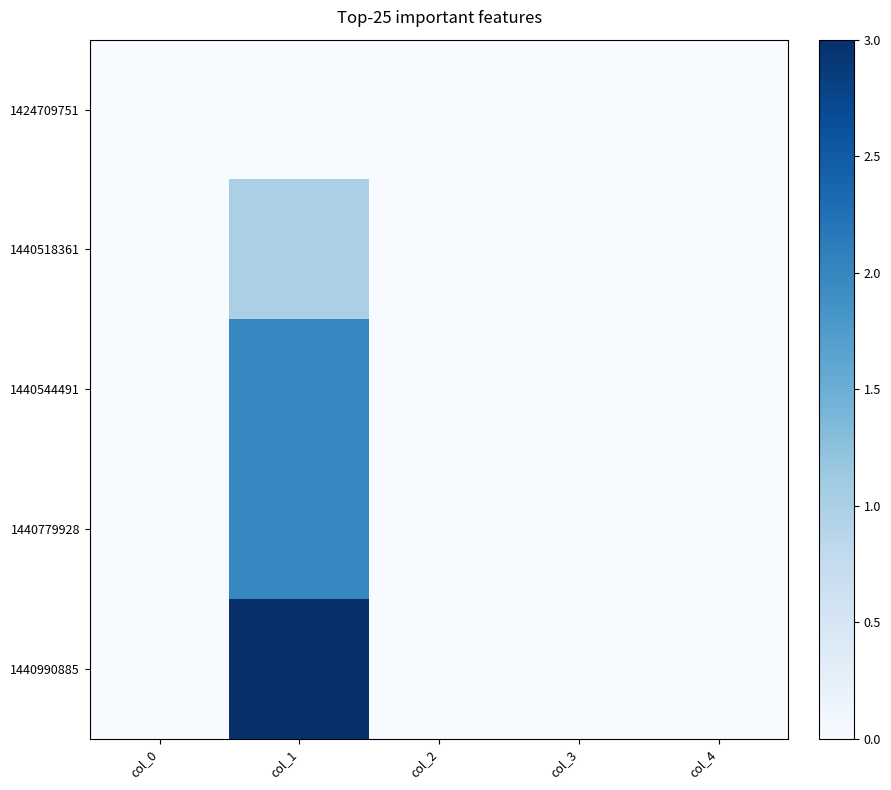

Rank the series at col_4 from highest to lowest value.

1424709751, 1440518361, 1440544491, 1440779928, 1440990885